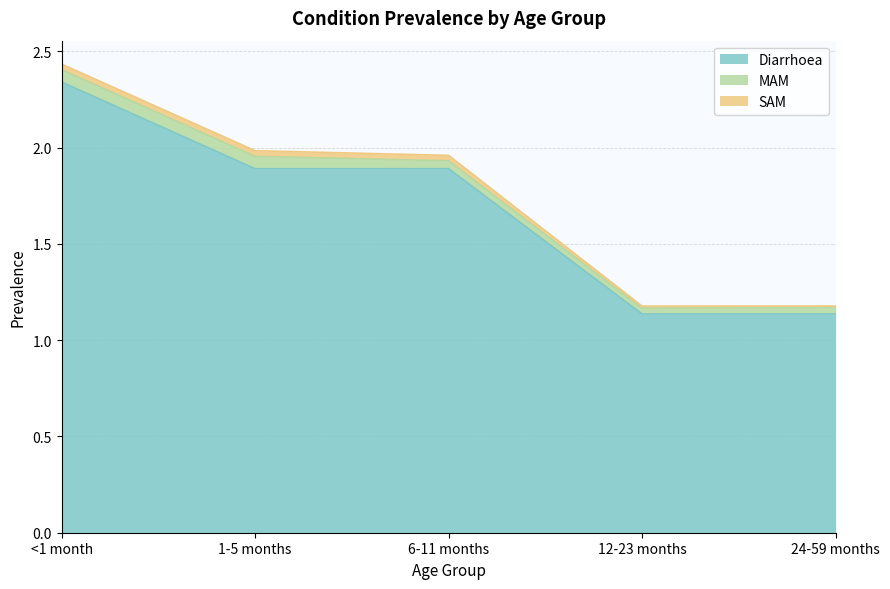

What is the spread (max minus min) of values at 12-23 months?

1.1